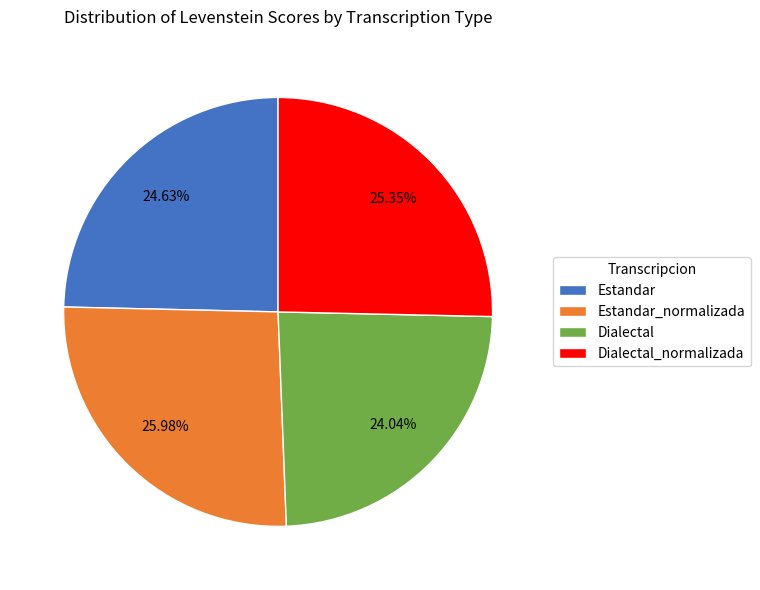

To the nearest percent, what is the average slice percentage?

25%